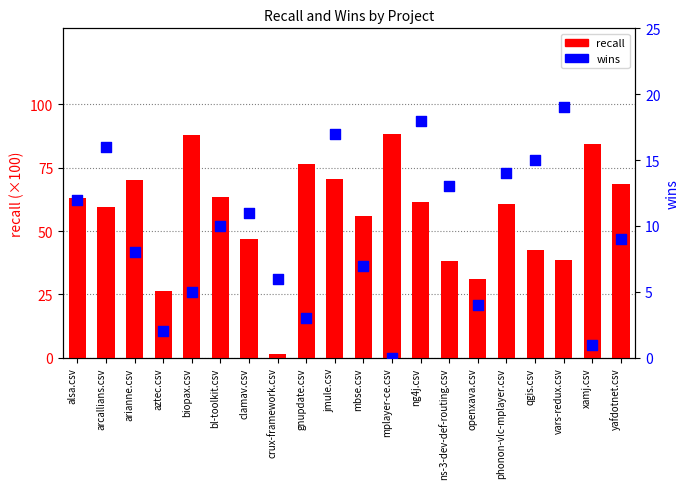

Which series has the largest total across all categories?

recall